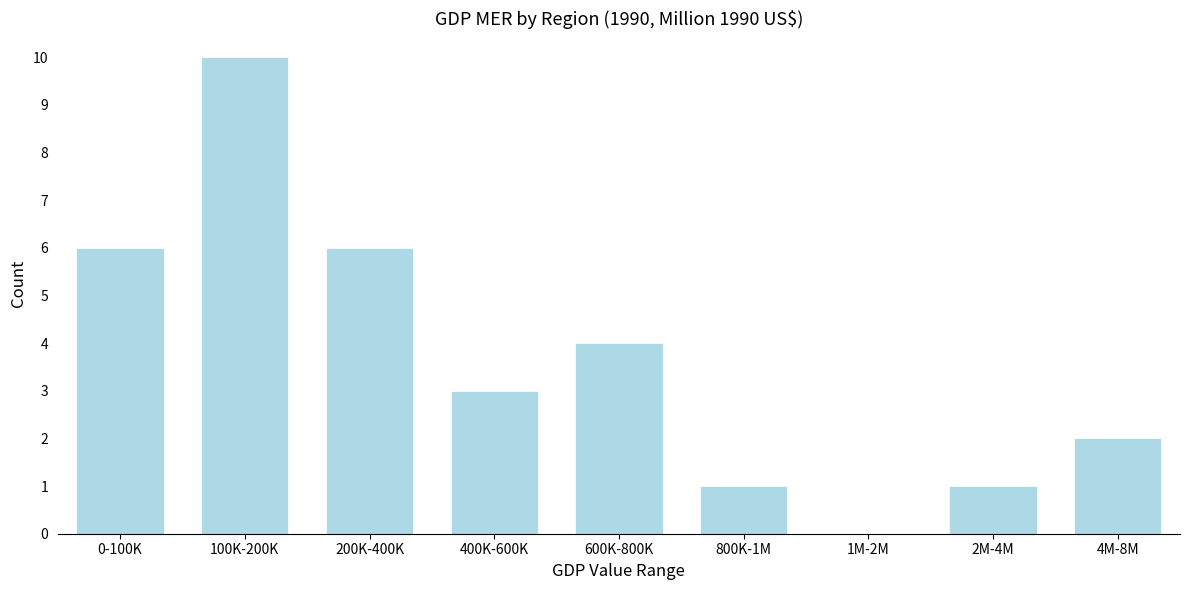

Reading right to left, transcribe all the data shown in this chart.

4M-8M=2	2M-4M=1	1M-2M=0	800K-1M=1	600K-800K=4	400K-600K=3	200K-400K=6	100K-200K=10	0-100K=6